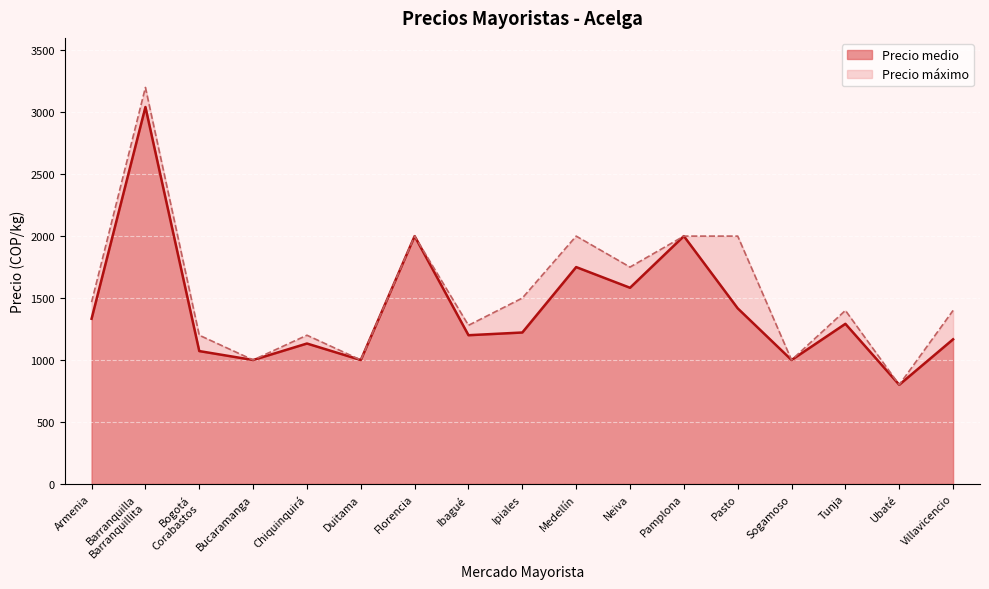

Is it true that Precio máximo equals 1000 at Bucaramanga?

True